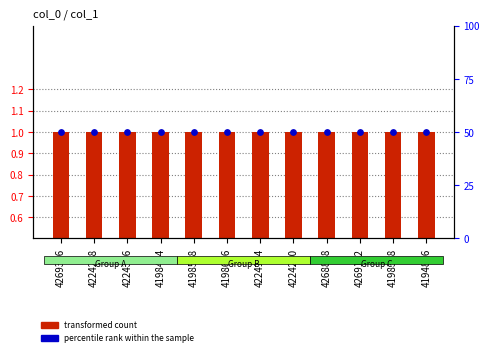

At which category is the sum across all series the highest?

4269336